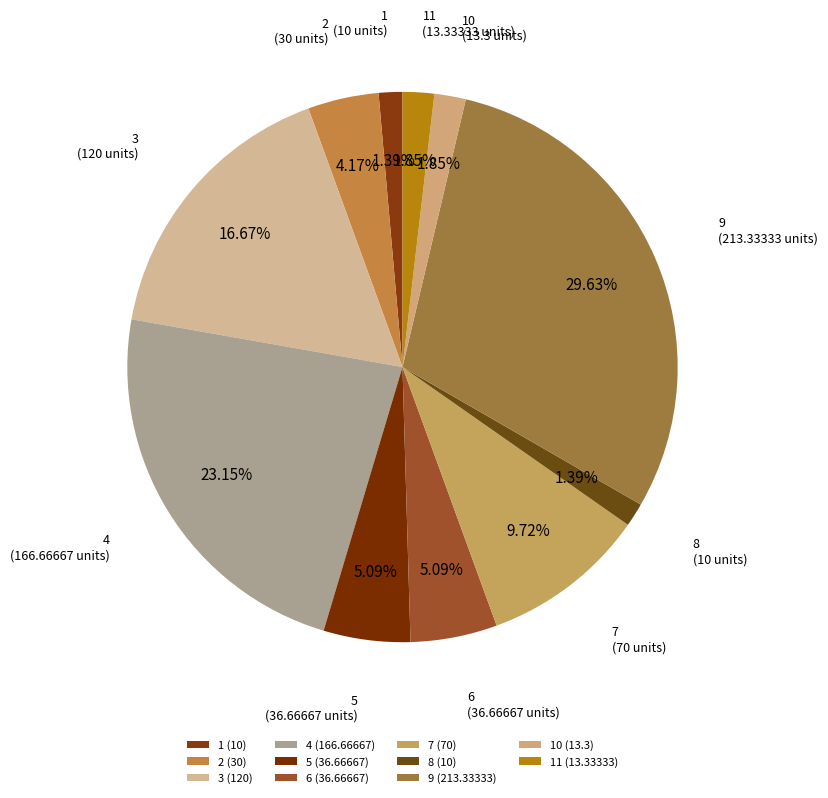

To the nearest percent, what is the average slice percentage?

9%